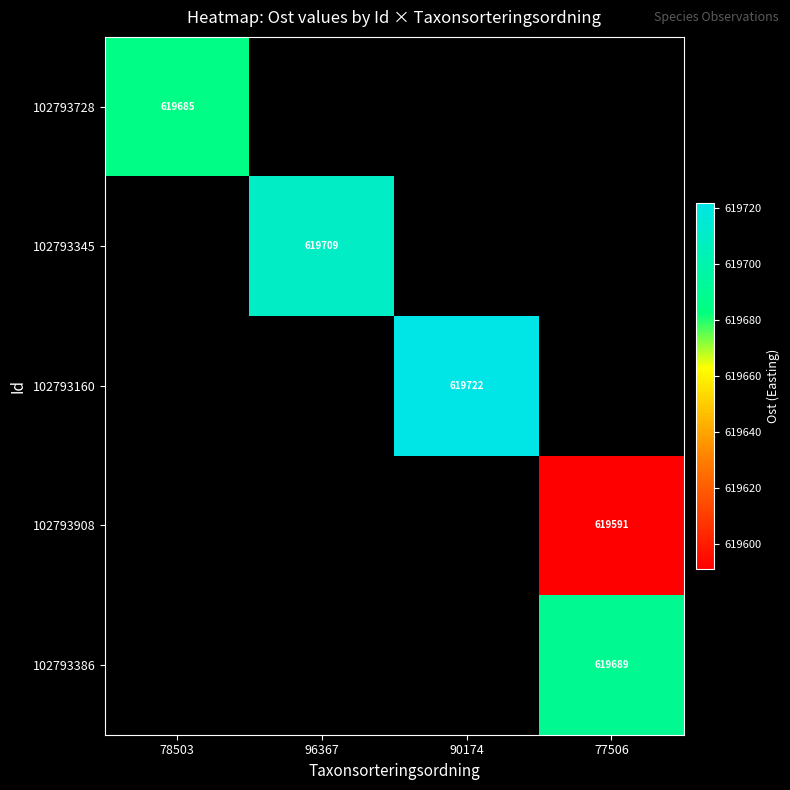

At how many categories does at least one series exceed 619606?

4